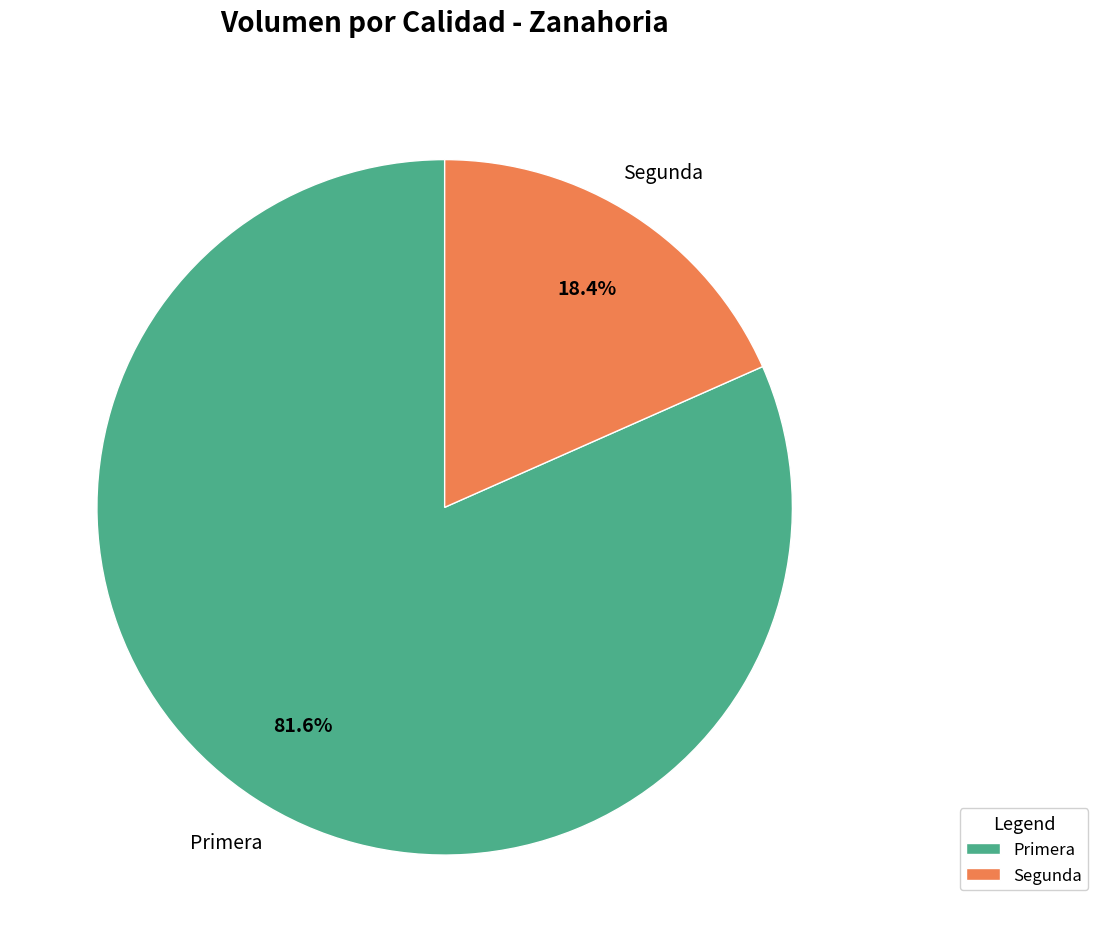

To the nearest percent, what is the average slice percentage?

50%